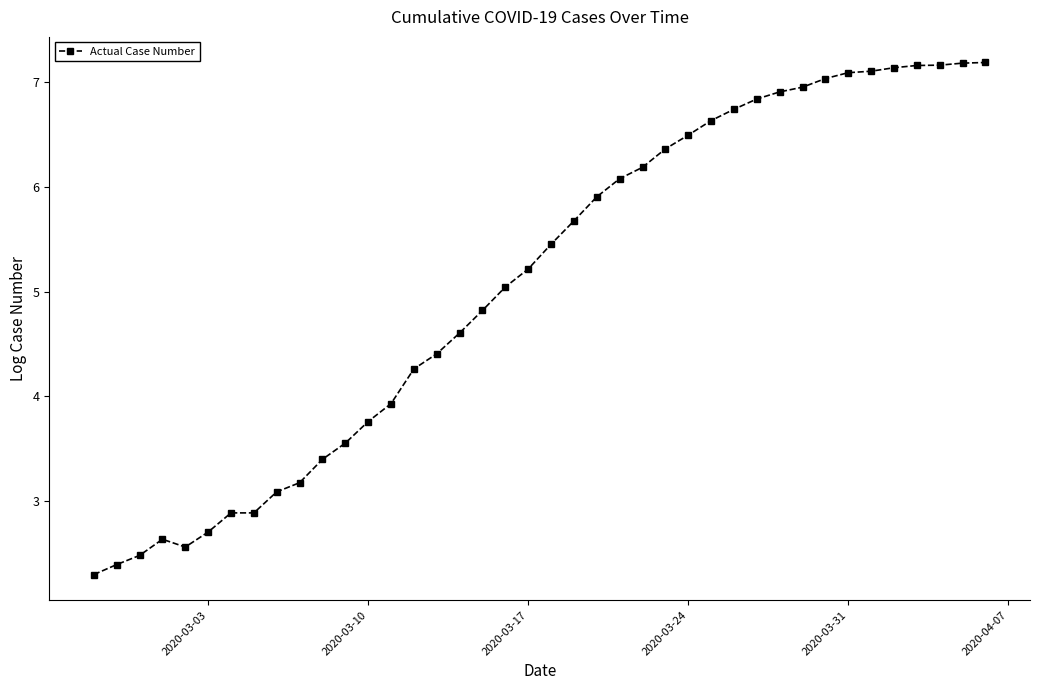

What is the greatest value displayed?

7.2